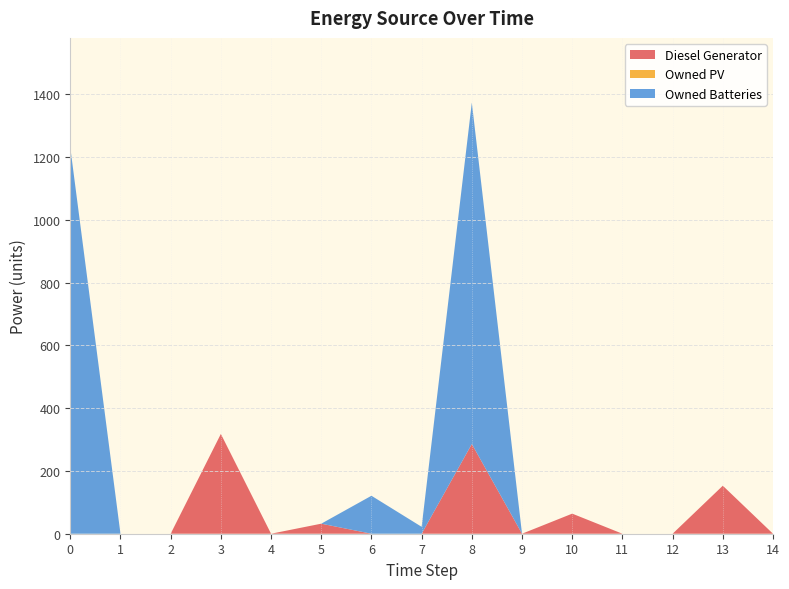

Reading left to right, extract all data points from this chart.

Diesel Generator: 0	0	0	318	0	32	0	0	286	0	64	0	0	153	0
Owned PV: 0	0	0	0	0	0	0	0	0	0	0	0	0	0	0
Owned Batteries: 1231	0	0	0	0	0	121	22	1088	0	0	0	0	0	0